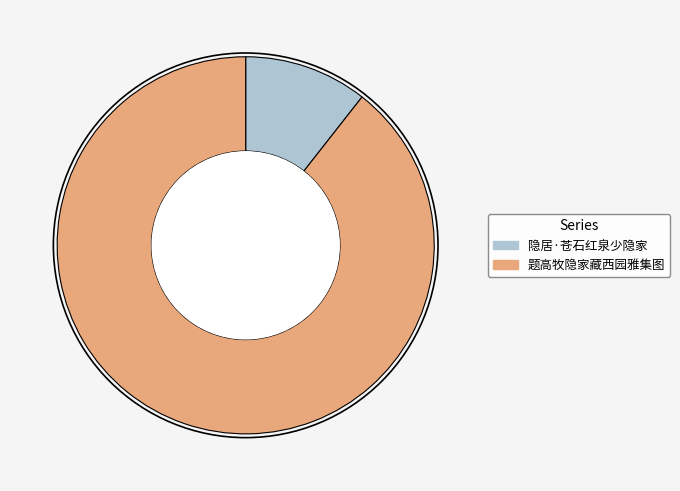

Is the sum of 题高牧隐家藏西园雅集图 and 隐居·苍石红泉少隐家 greater than half?

Yes